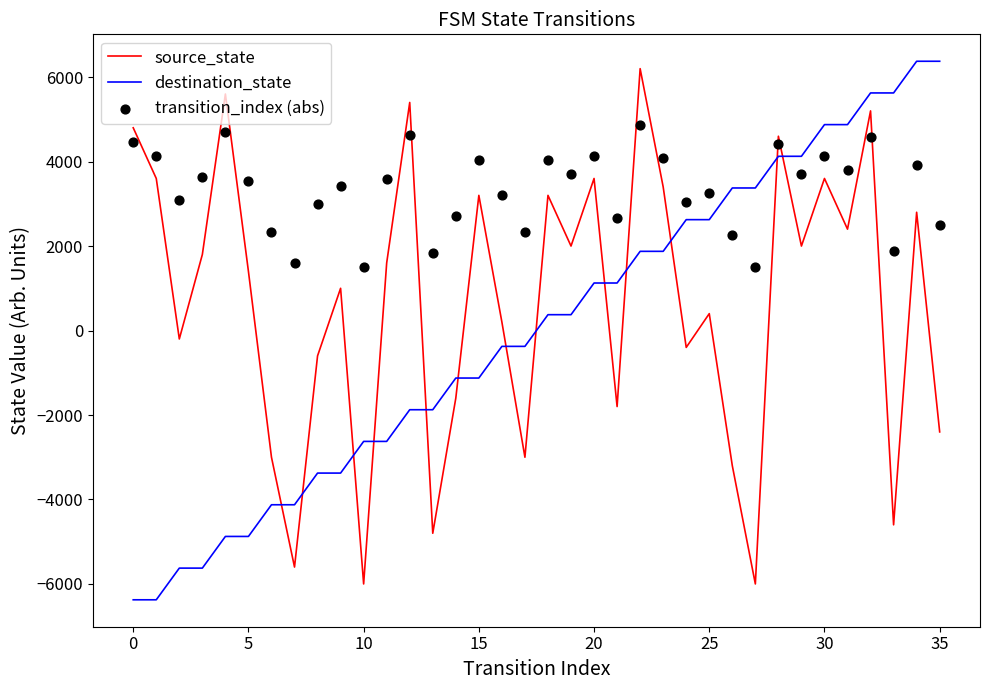

What are all the series names shown in the legend?

source_state, destination_state, transition_index (abs)